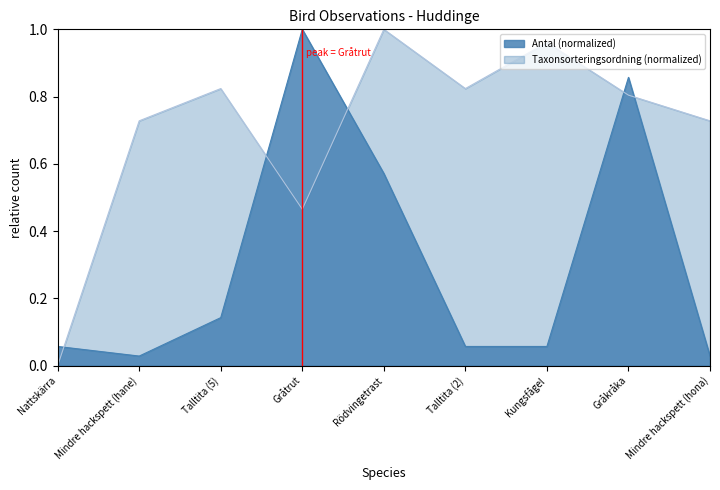

True or false: Taxonsorteringsordning and Antal intersect in this chart.

True